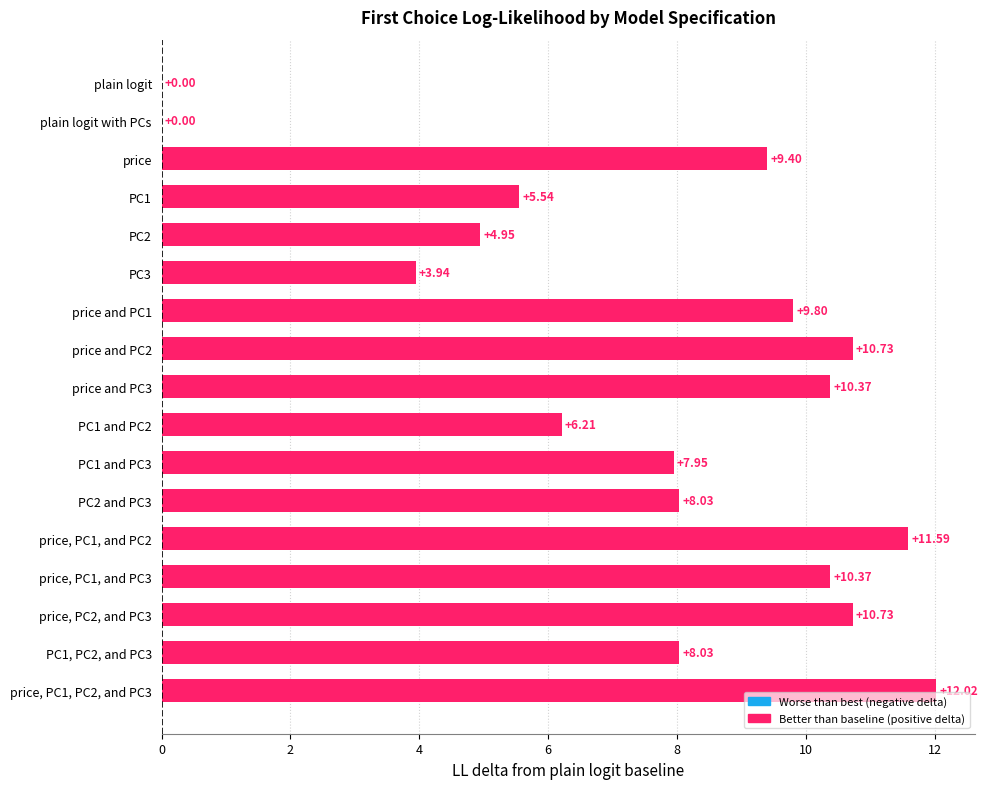

How many values are above zero?

15